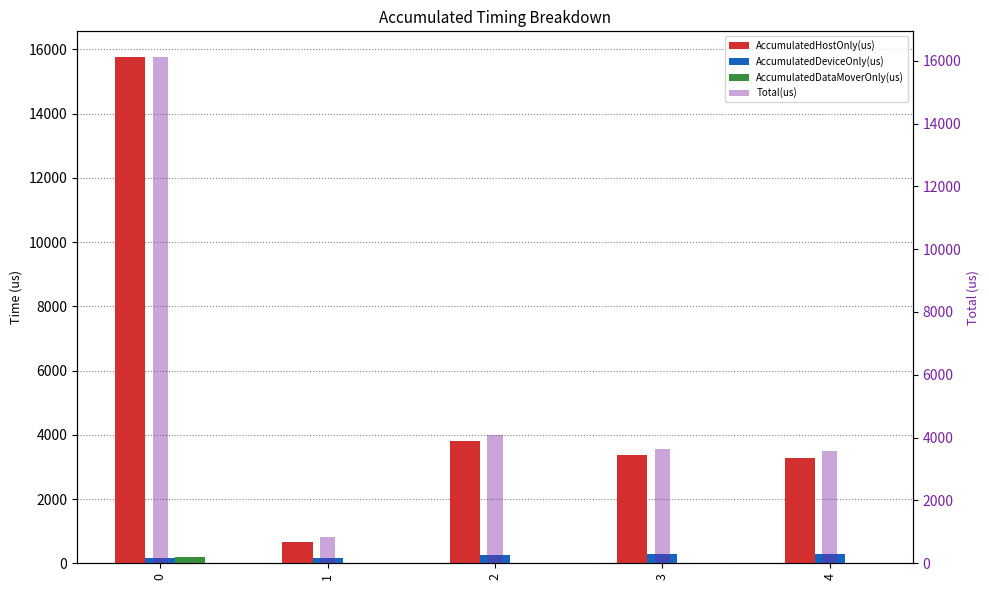

Reading left to right, extract all data points from this chart.

AccumulatedHostOnly(us): 0=15774.0	1=648.6	2=3806.8	3=3361.5	4=3291.6
AccumulatedDeviceOnly(us): 0=157.1	1=178.4	2=273.2	3=278.5	4=274.4
AccumulatedDataMoverOnly(us): 0=196.9	1=0.0	2=0.0	3=0.0	4=0.0
Total(us): 0=16128.0	1=827.0	2=4080.0	3=3640.0	4=3566.0